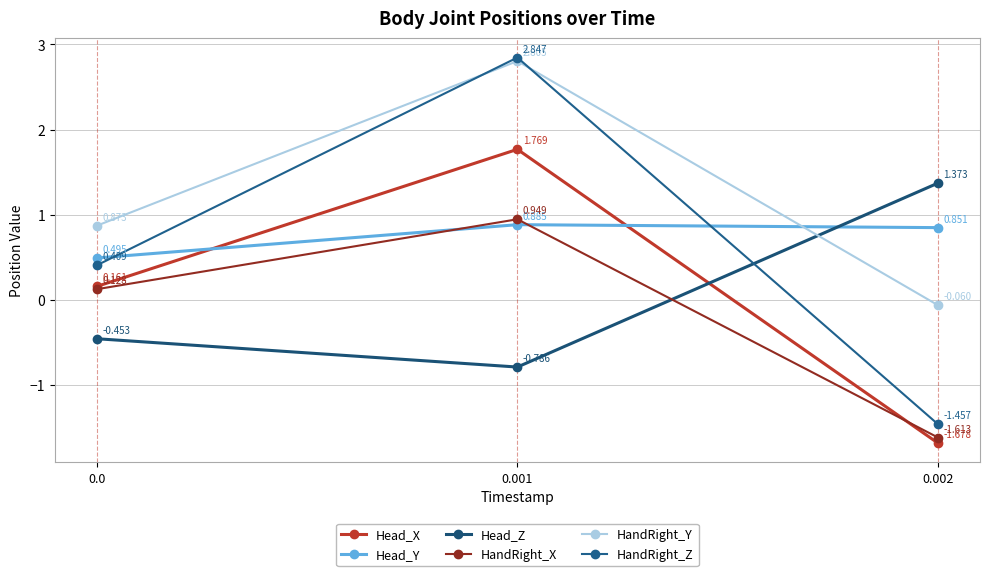

Which series has the largest total across all categories?

HandRight_Y